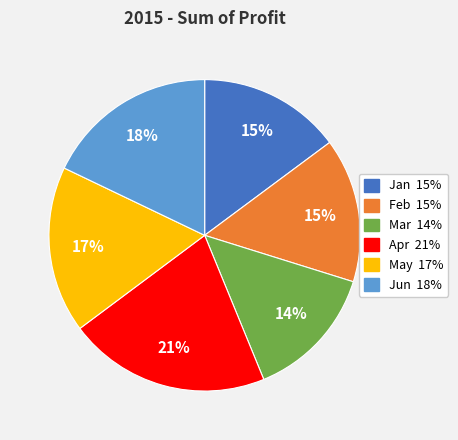

To the nearest percent, what is the difference between the Jan and Jun slice percentages?

3%